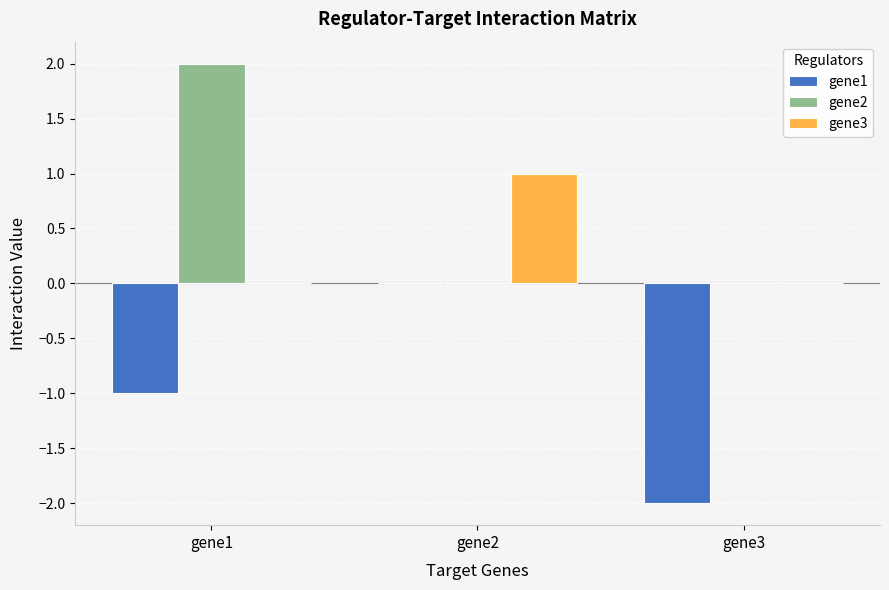

Where is gene1 nearest to the value -1?

gene1